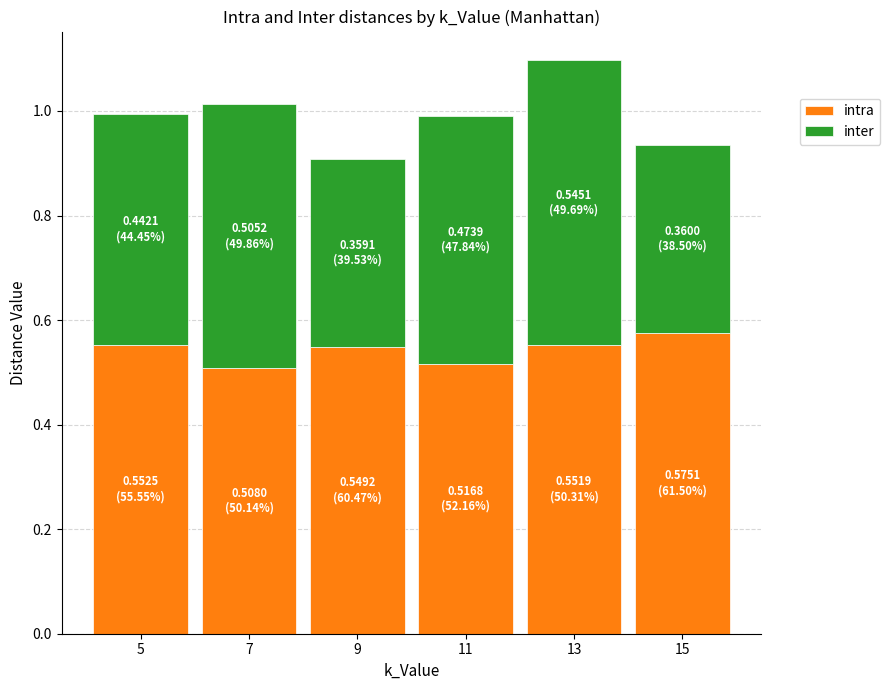

What is the sum of all intra values?

3.3